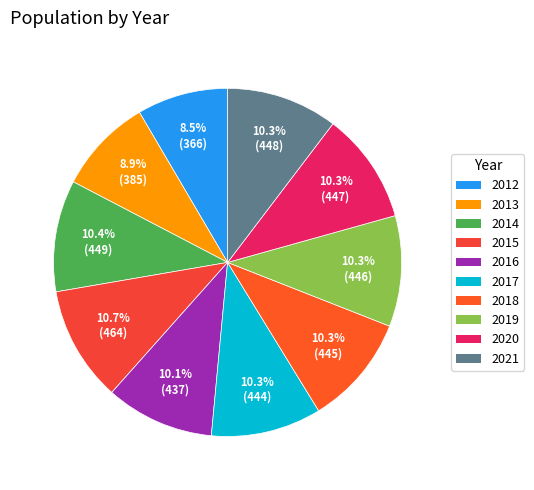

To the nearest percent, what is the combined percentage of 2020 and 2019?

21%